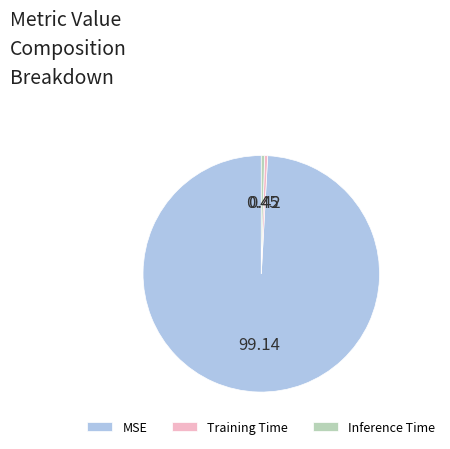

The Training Time slice represents 0% of the pie. True or false?

True